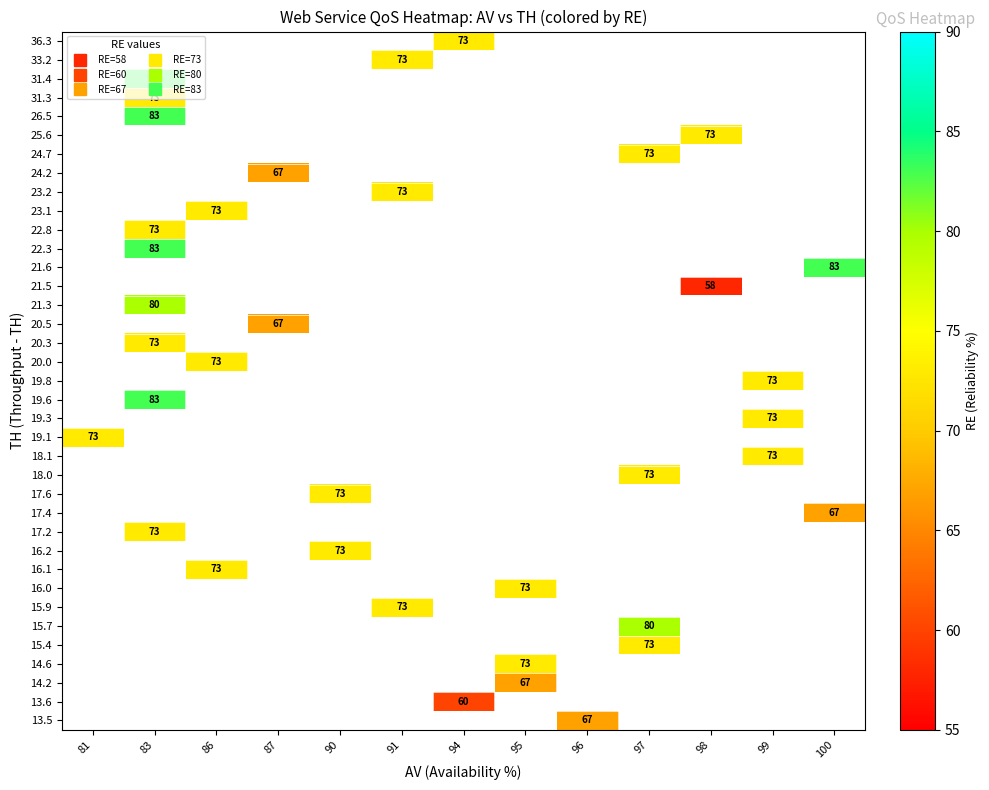

Count the number of data series in this chart.

37